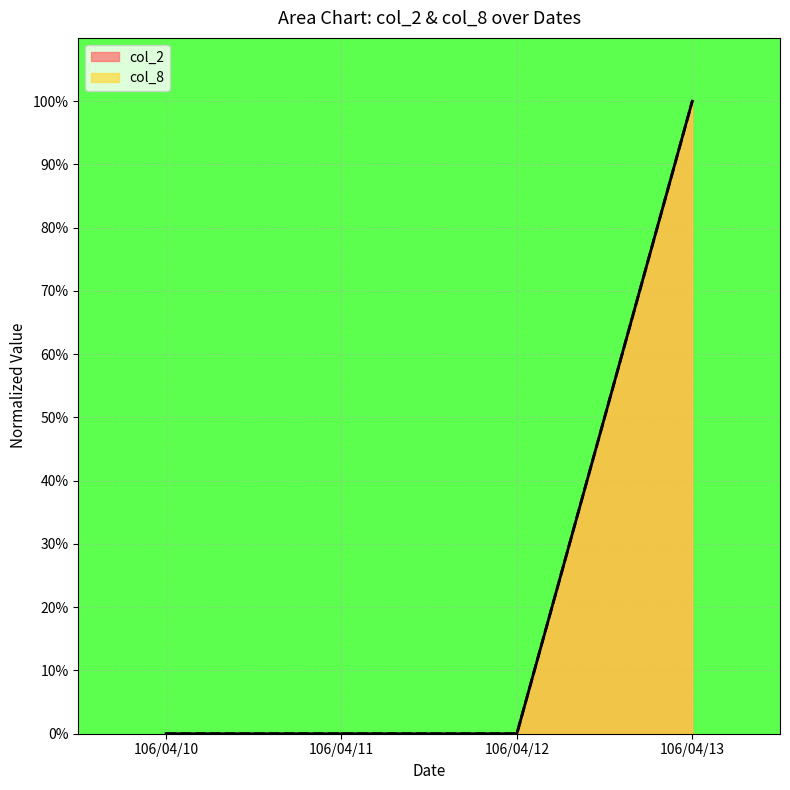

Which has a higher value, 106/04/12 or 106/04/10?

106/04/12